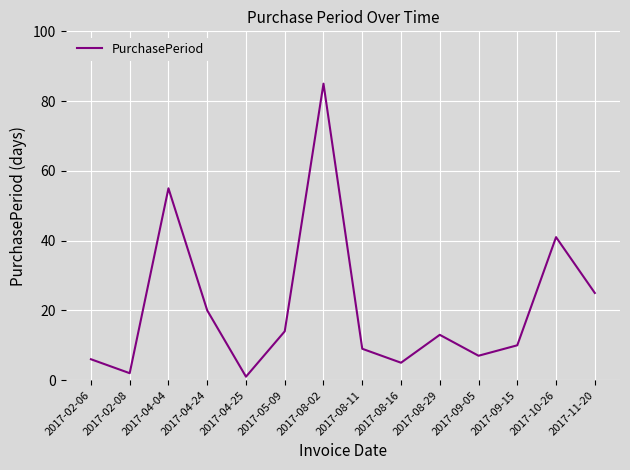

What position from the left is 2017-05-09?

6